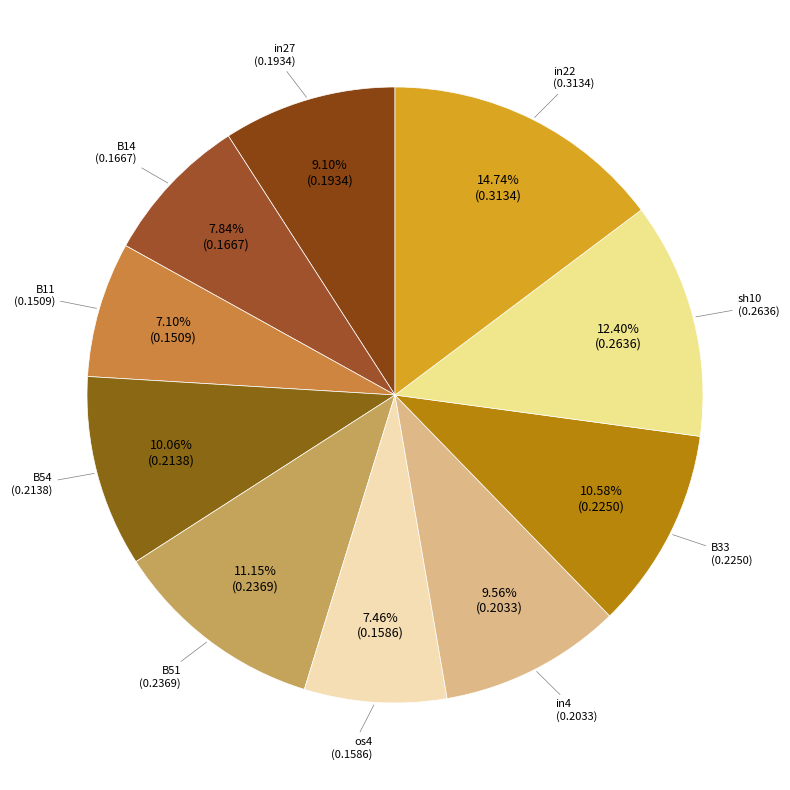

True or false: os4 accounts for 1% of the total.

False